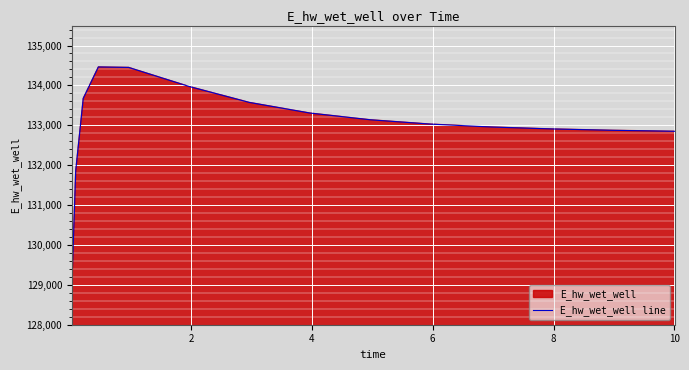

What is the smallest value displayed?

129008.6